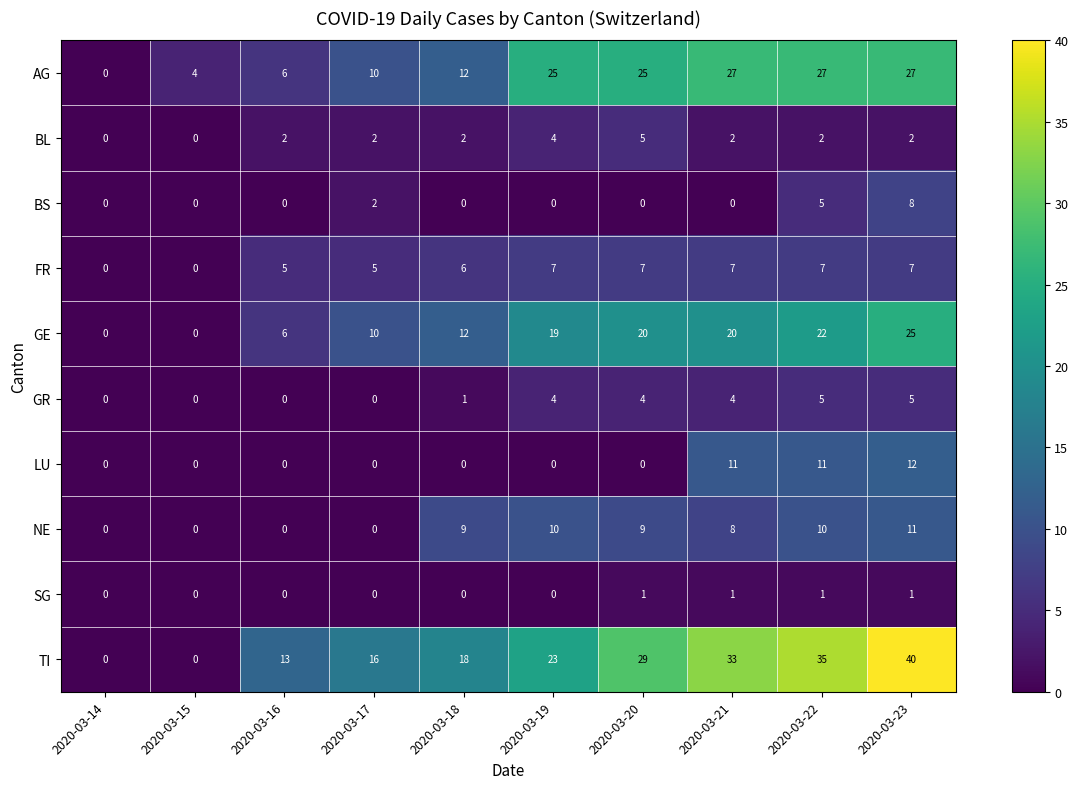

What is the sum of the GR values at 2020-03-22 and 2020-03-18?

6